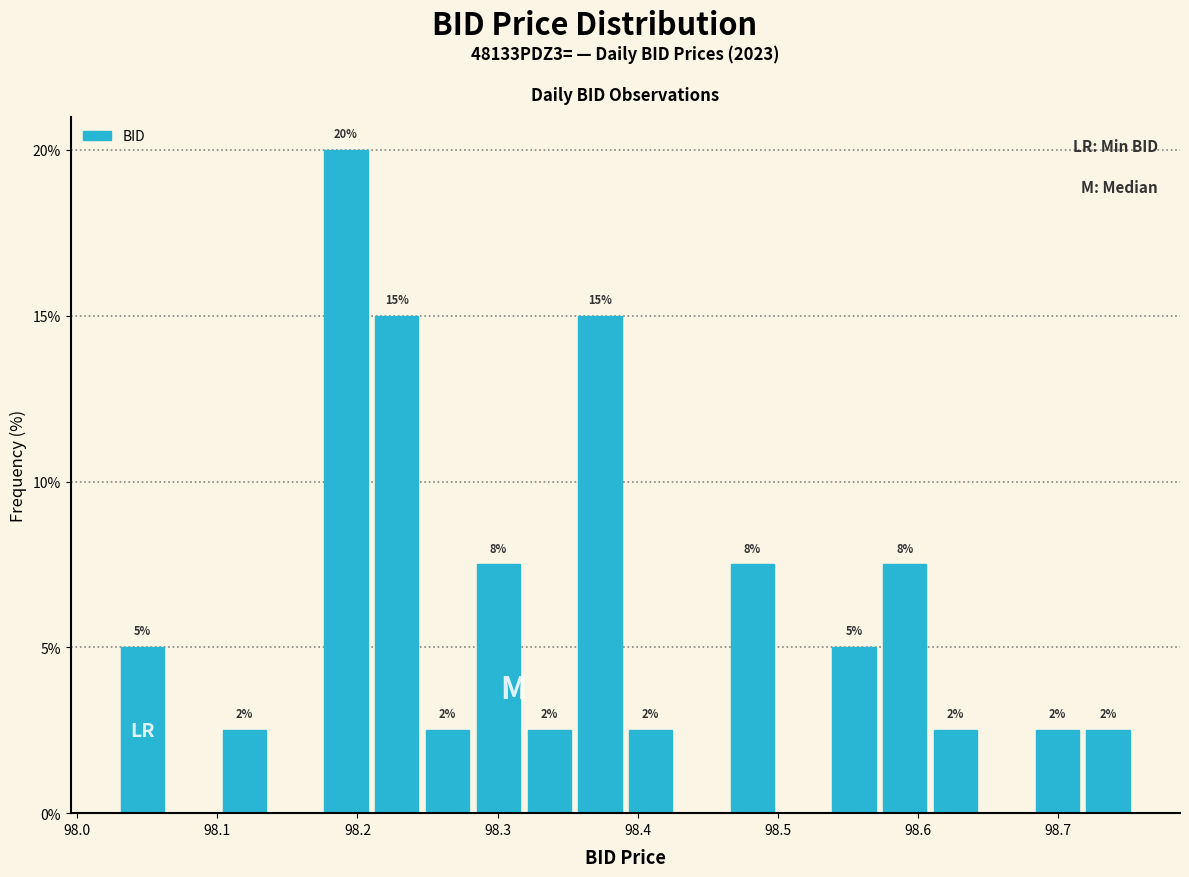

Around what value on the x-axis is the tallest bar? Give the approximate position of its centre, as read against the axis.

98.19